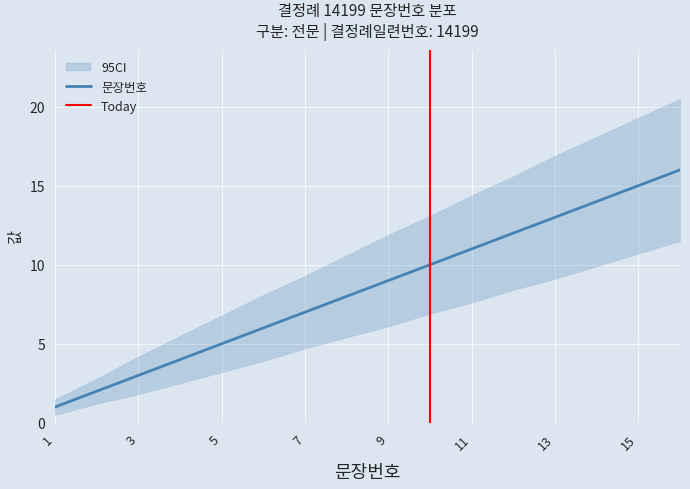

Reading left to right, transcribe all the data shown in this chart.

문장번호: 1=1.0	2=2.0	3=3.0	4=4.0	5=5.0	6=6.0	7=7.0	8=8.0	9=9.0	10=10.0	11=11.0	12=12.0	13=13.0	14=14.0	15=15.0	16=16.0
CI_upper: 1=1.5	2=2.8	3=4.2	4=5.5	5=6.8	6=8.1	7=9.3	8=10.6	9=11.9	10=13.1	11=14.4	12=15.6	13=16.9	14=18.1	15=19.3	16=20.5
CI_lower: 1=0.5	2=1.2	3=1.8	4=2.5	5=3.2	6=3.9	7=4.7	8=5.4	9=6.1	10=6.9	11=7.6	12=8.4	13=9.1	14=9.9	15=10.7	16=11.5